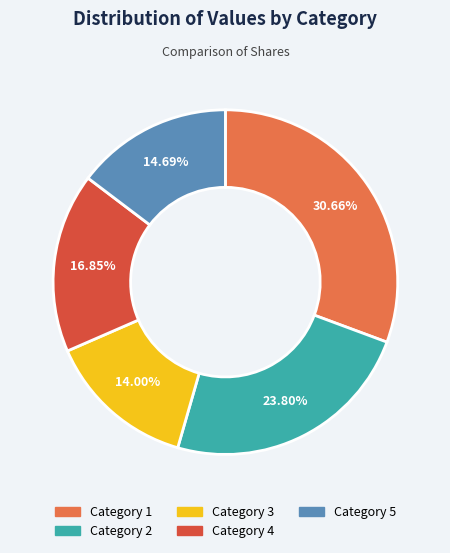

What is the ratio of the value at Category 4 to the value at Category 2?

0.7